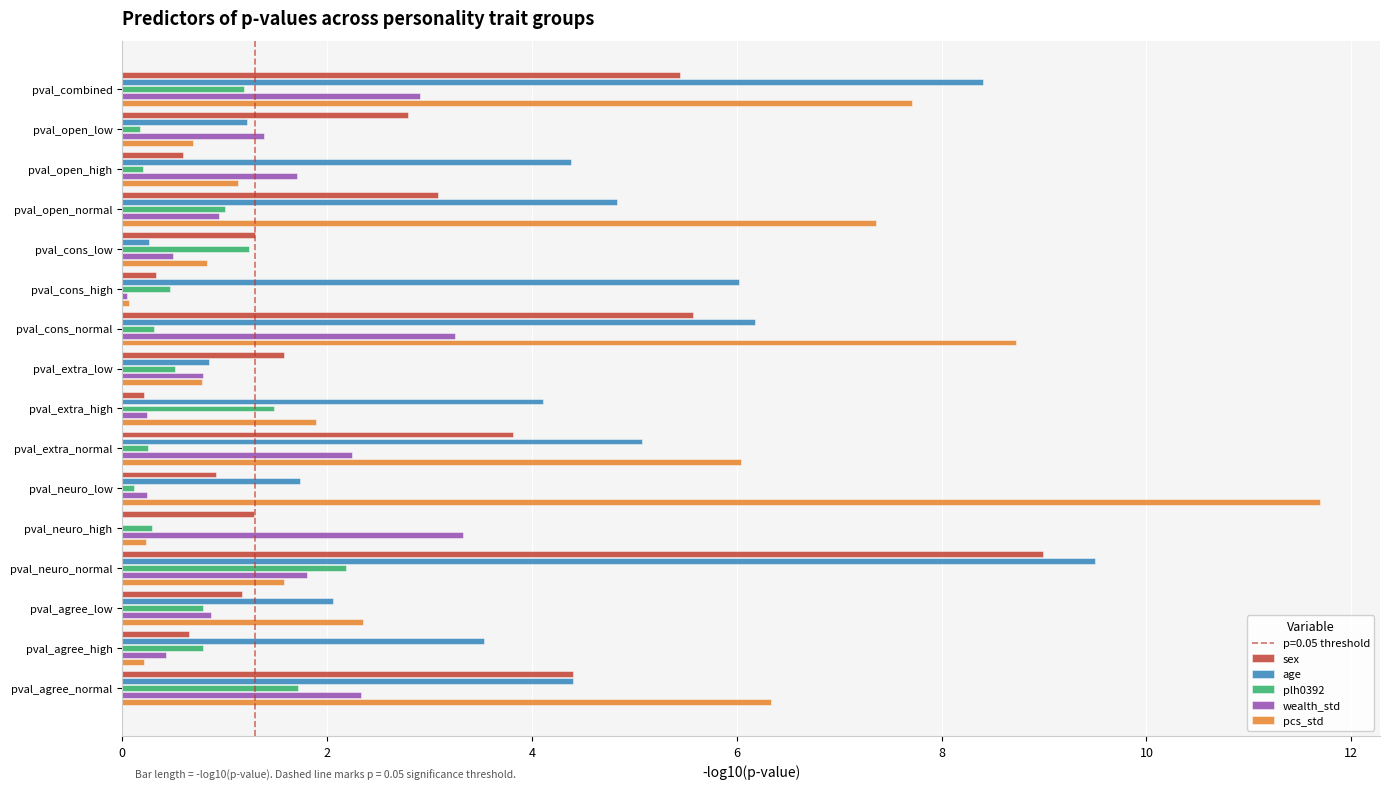

True or false: age has a value of 9.5 at pval_neuro_normal.

True